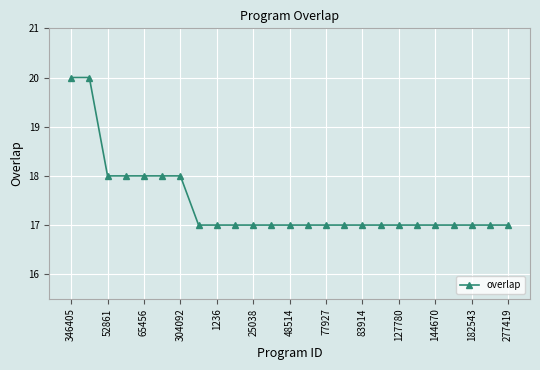

How many lines are shown in the chart?

1